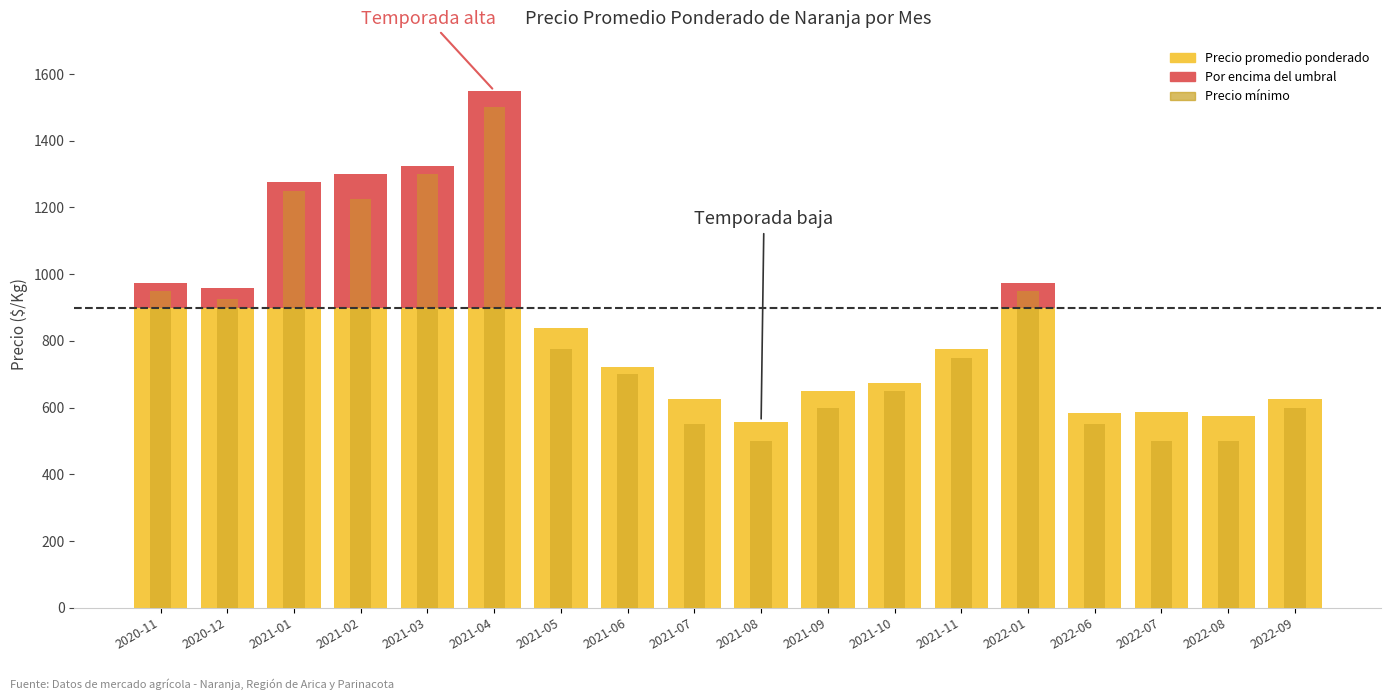

Rank the series by their average value, from highest to lowest.

Precio promedio ponderado, Precio mínimo